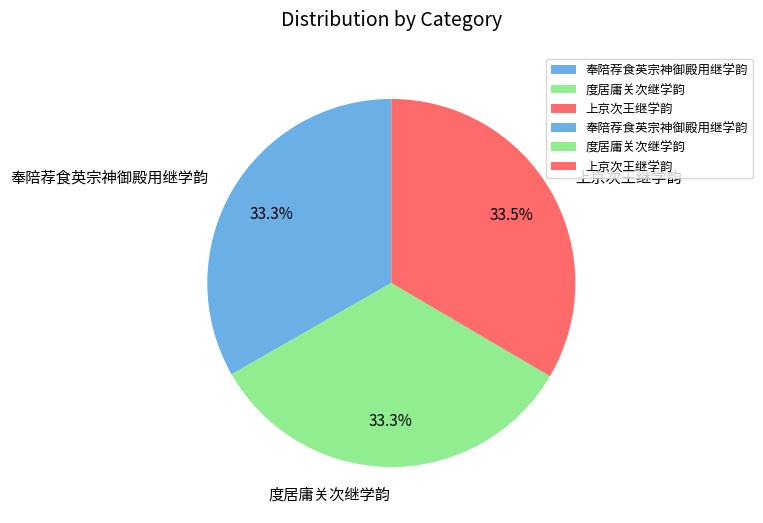

Count the number of slices in the pie.

3